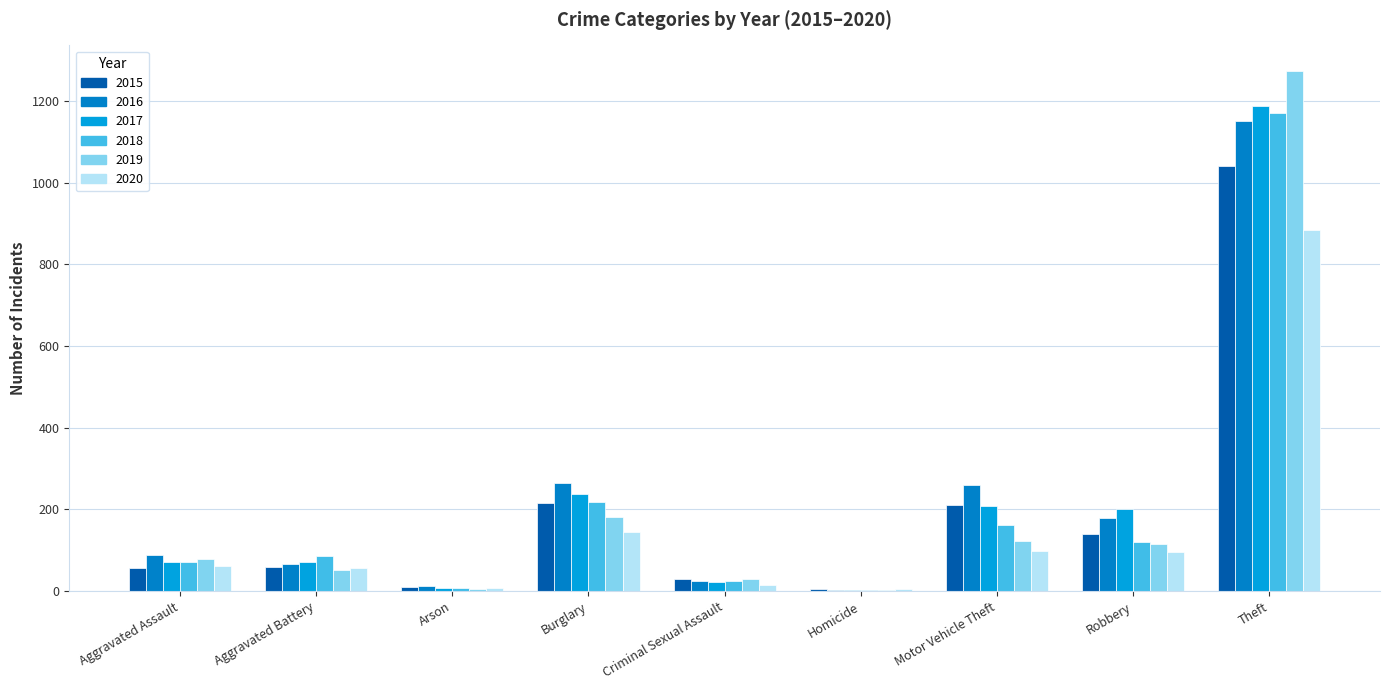

True or false: 2015 has a value of 96 at Motor Vehicle Theft.

False